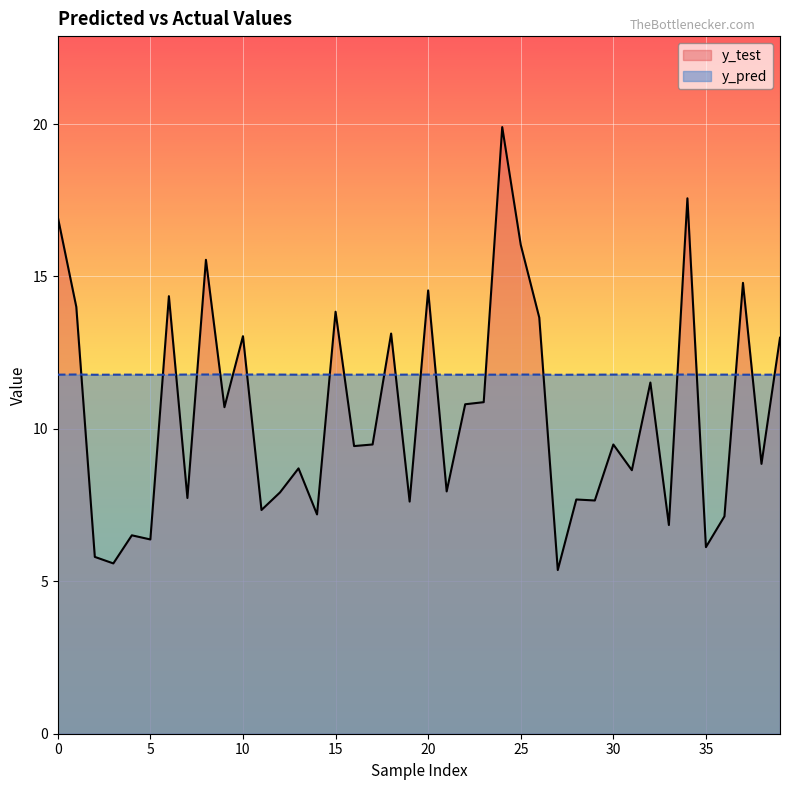

Rank the categories by y_test value from lowest to highest.

27, 3, 2, 35, 5, 4, 33, 36, 14, 11, 19, 29, 28, 7, 12, 21, 31, 13, 38, 16, 30, 17, 9, 22, 23, 32, 39, 10, 18, 26, 15, 1, 6, 20, 37, 8, 25, 0, 34, 24